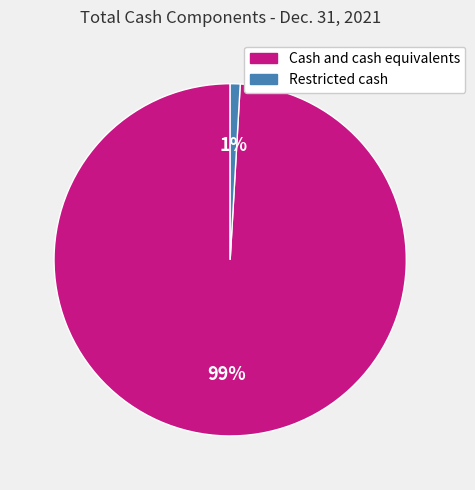

Does Restricted cash represent more than half of the total?

No